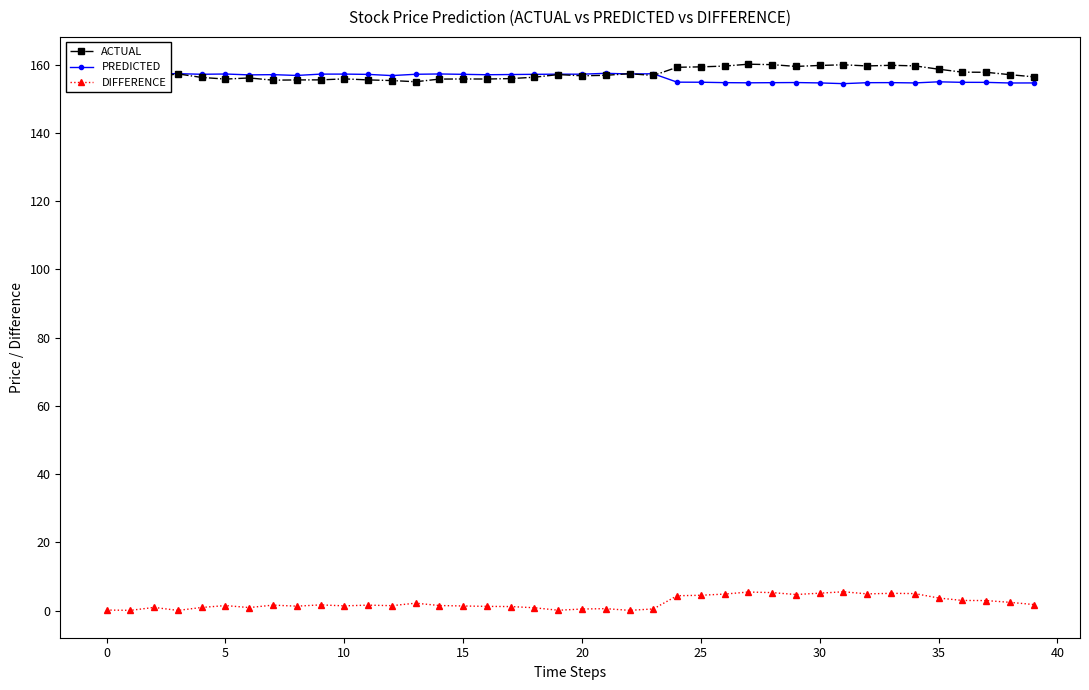

How many distinct data groups are displayed?

3